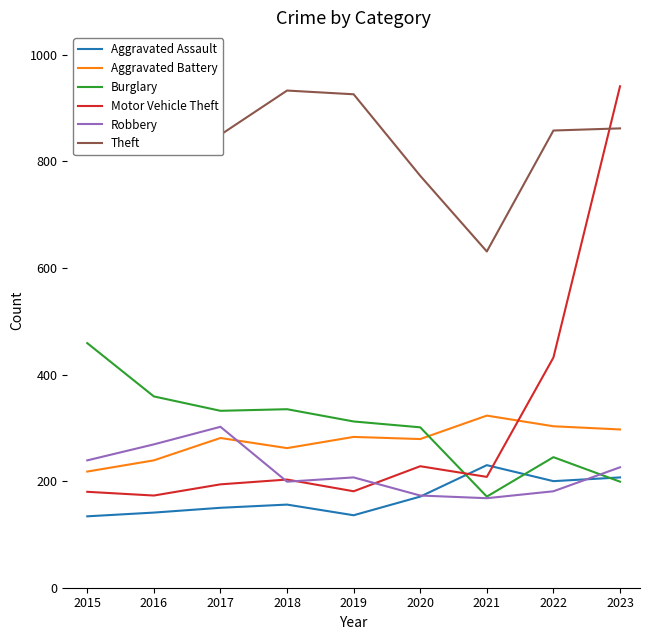

What is the sum of the Robbery values at 2020 and 2022?

354